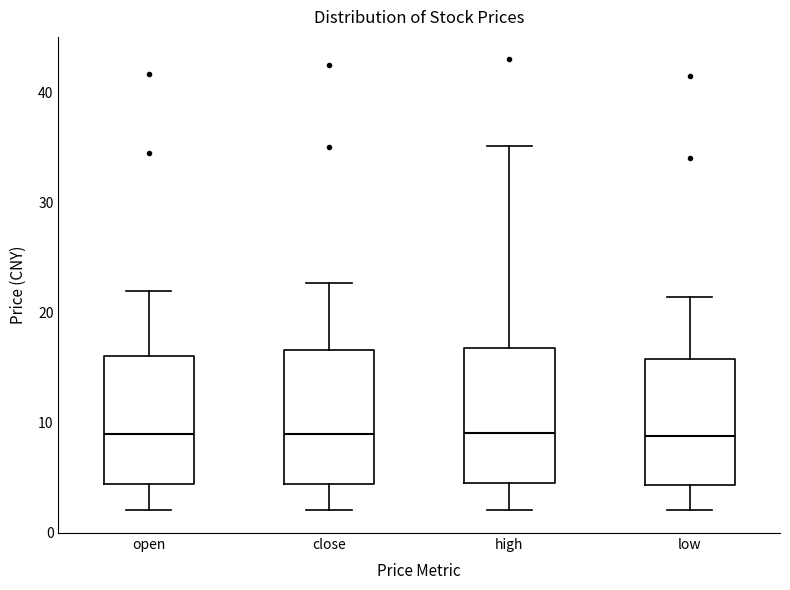

Reading left to right, read every box against the y-axis: the position of its median line, the range the box covers, and the ends of its whiskers. The values are not printed on the chart, so give them approximately, as read against the axis.

open: median 9, box 4 to 16, whiskers 2 to 22
close: median 9, box 4 to 17, whiskers 2 to 23
high: median 9, box 4 to 17, whiskers 2 to 35
low: median 9, box 4 to 16, whiskers 2 to 21